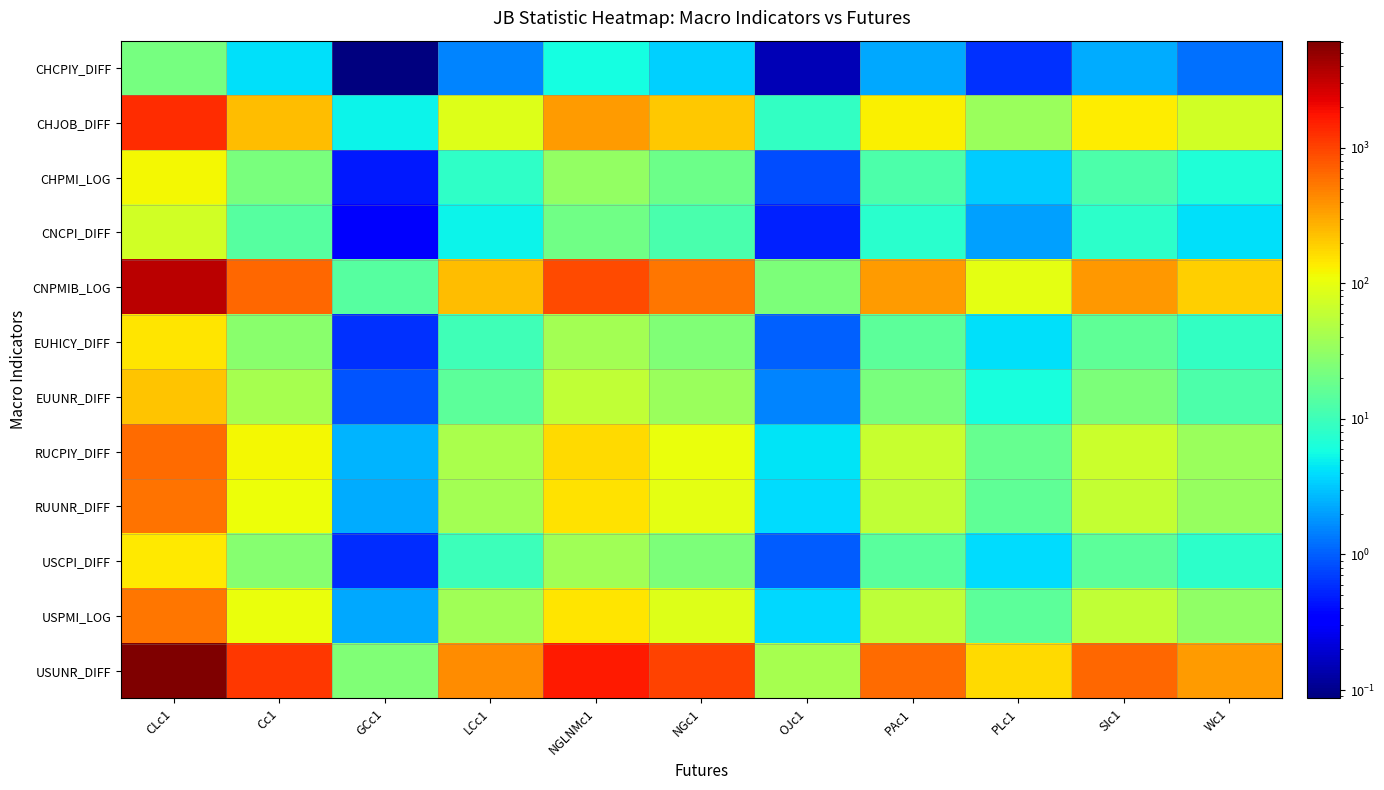

Rank the series by their maximum value, from lowest to highest.

CHCPIY_DIFF, CNCPI_DIFF, CHPMI_LOG, USCPI_DIFF, EUHICY_DIFF, EUUNR_DIFF, USPMI_LOG, RUUNR_DIFF, RUCPIY_DIFF, CHJOB_DIFF, CNPMIB_LOG, USUNR_DIFF